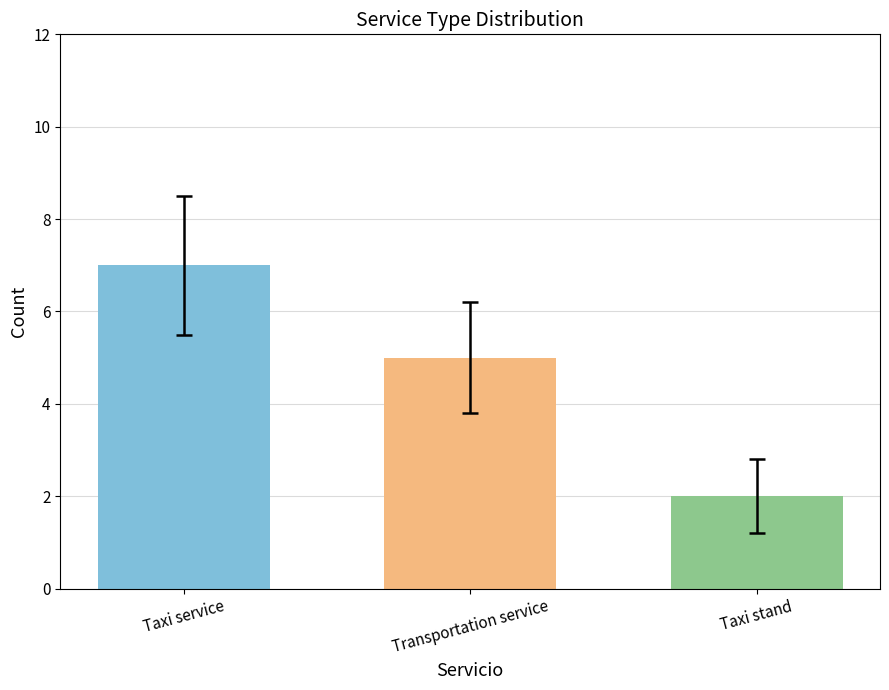

Is it true that the value at Transportation service is 5?

True